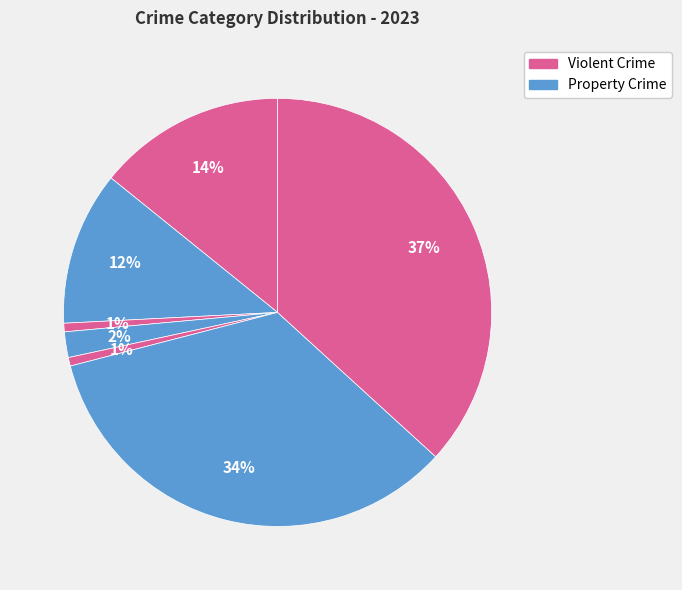

How many segments does this pie chart have?

7